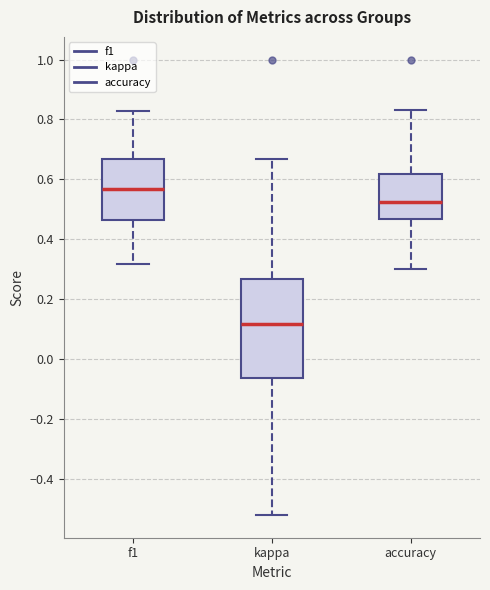

Where does the upper whisker of the box for accuracy end on the y-axis? The values are not printed on the chart, so give them approximately, as read against the axis.

0.84